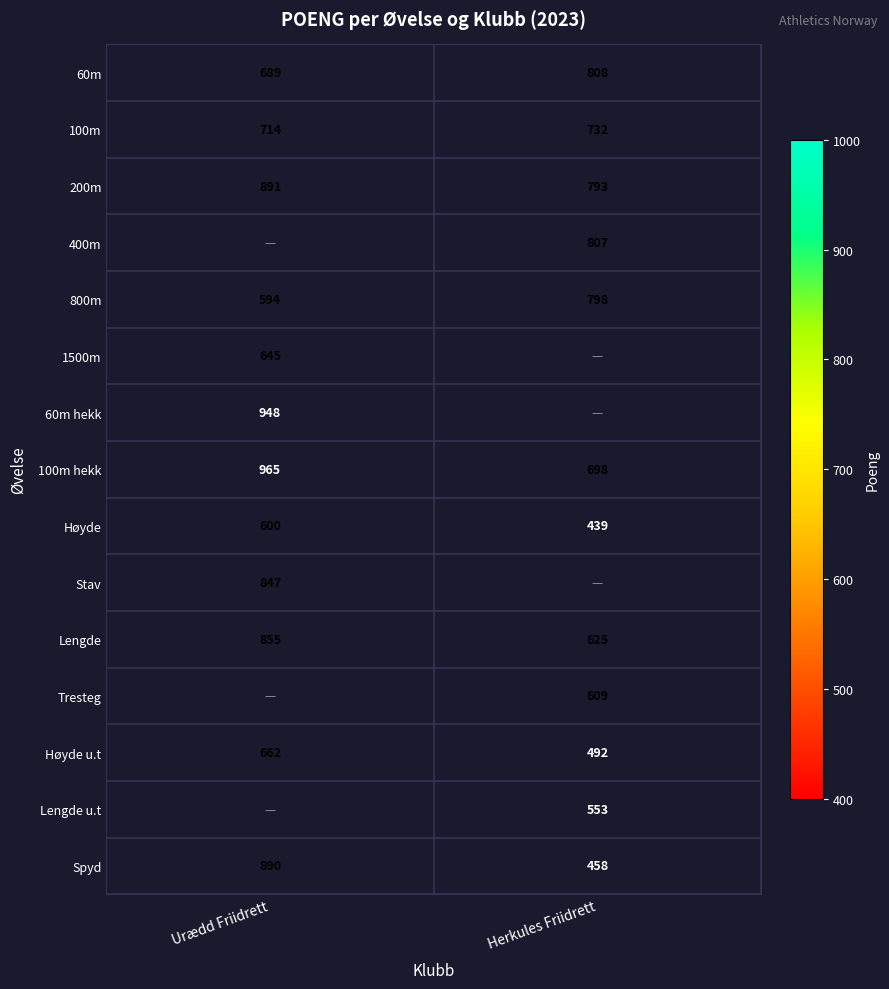

The 100m hekk series shows 295 at Herkules Friidrett. True or false?

False